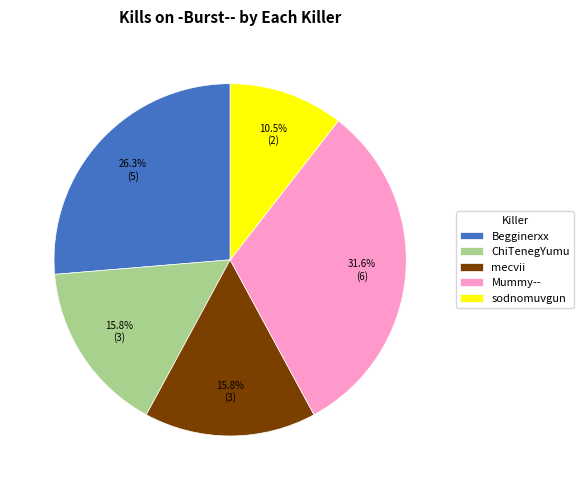

Is it true that mecvii is 10% of the pie?

False